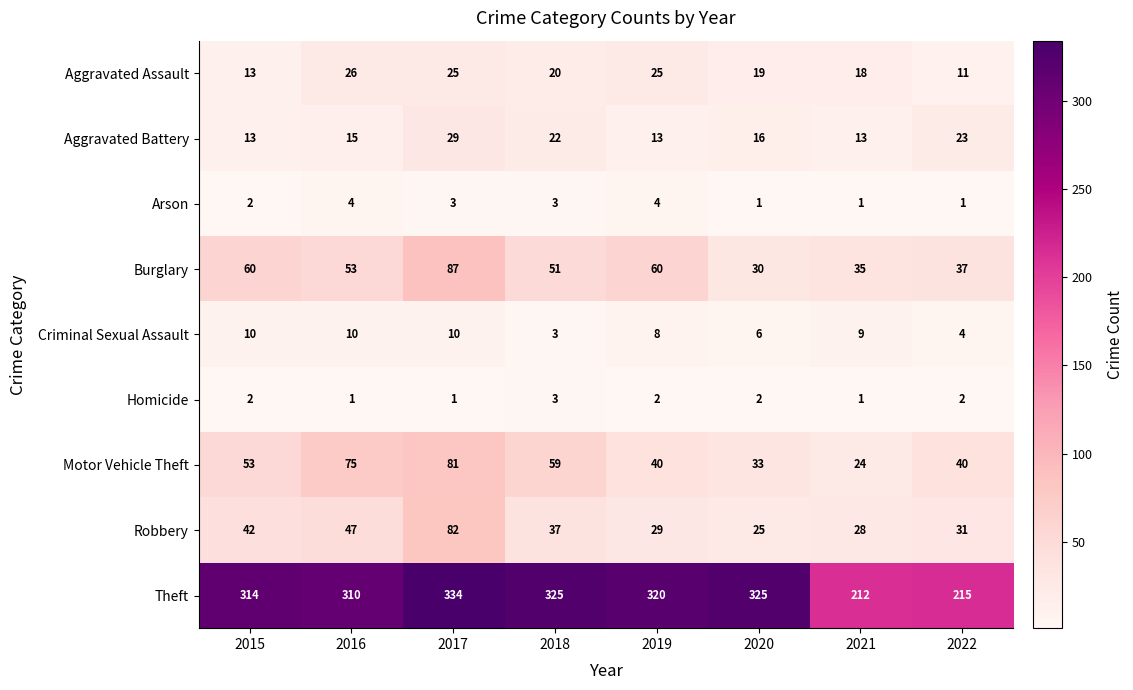

The Arson series shows 2 at 2015. True or false?

True